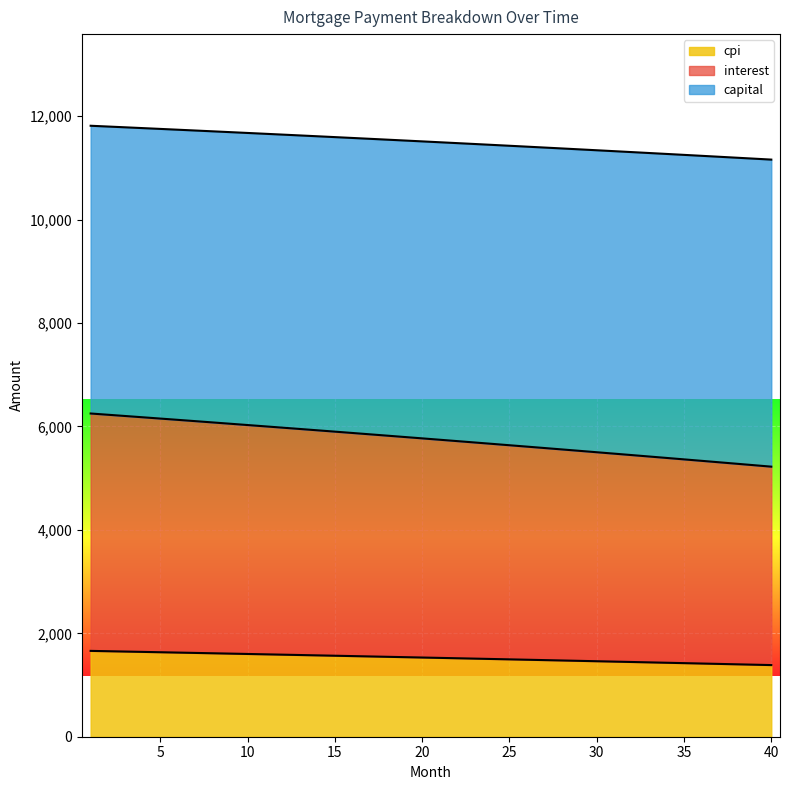

True or false: cpi and capital intersect in this chart.

False